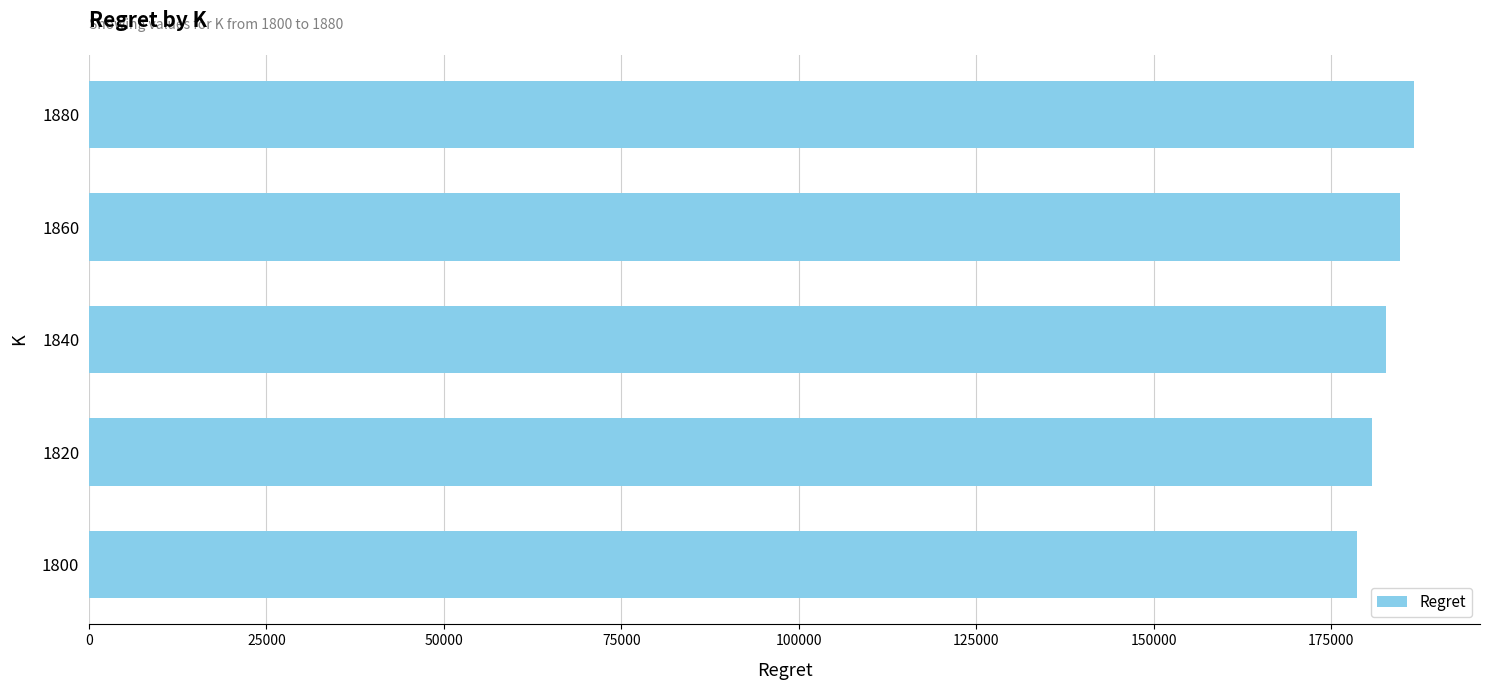

Are the bars horizontal?

Yes